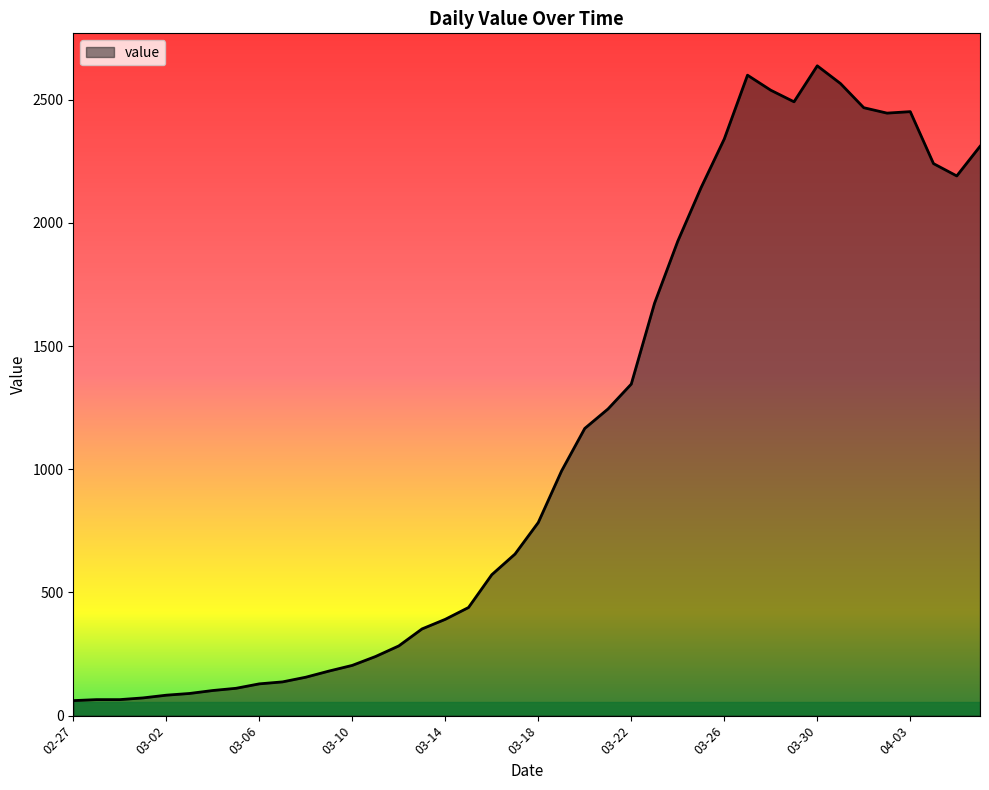

Does the chart have visible grid lines?

No